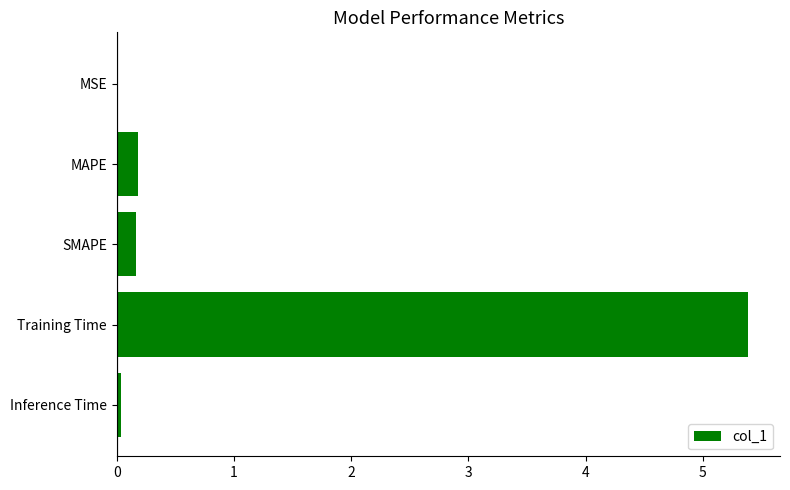

The value at MSE is 0.0. True or false?

True